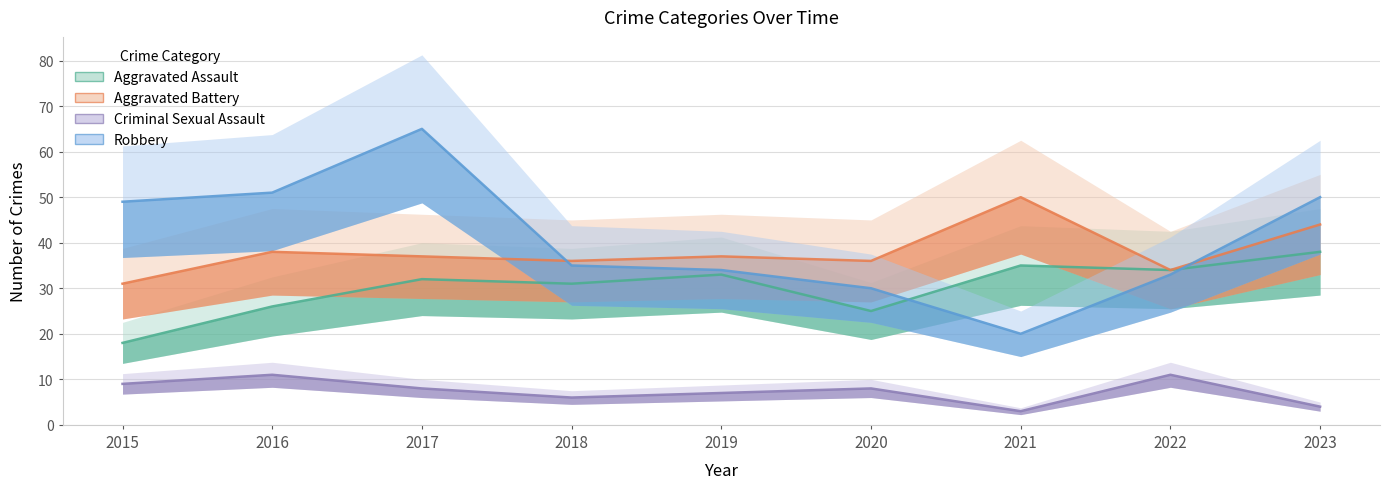

At how many categories does at least one series exceed 23?

9